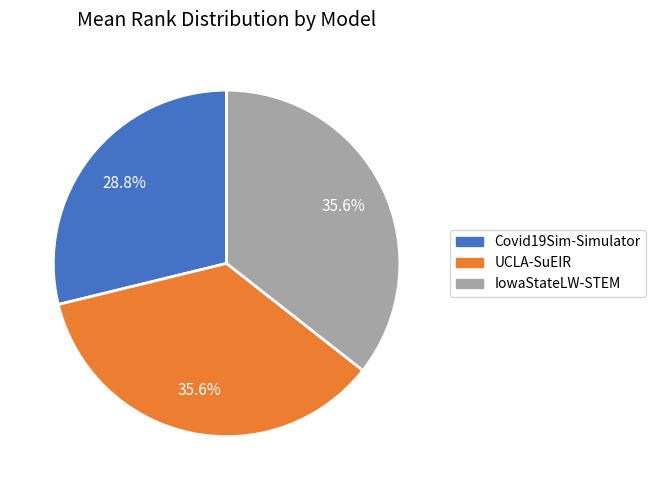

Is there a majority slice in this chart?

No